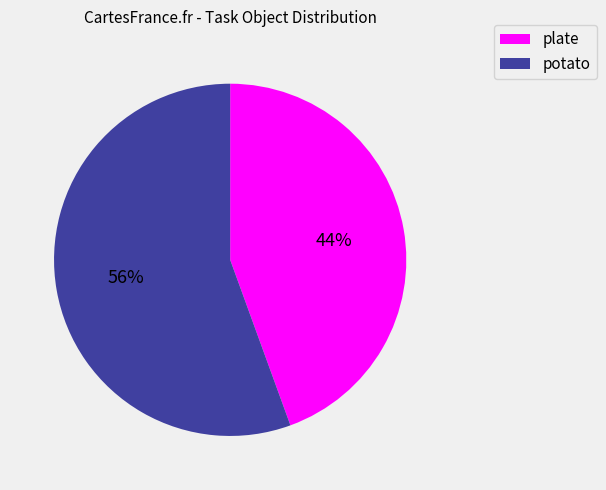

What is the largest slice in the pie chart?

potato